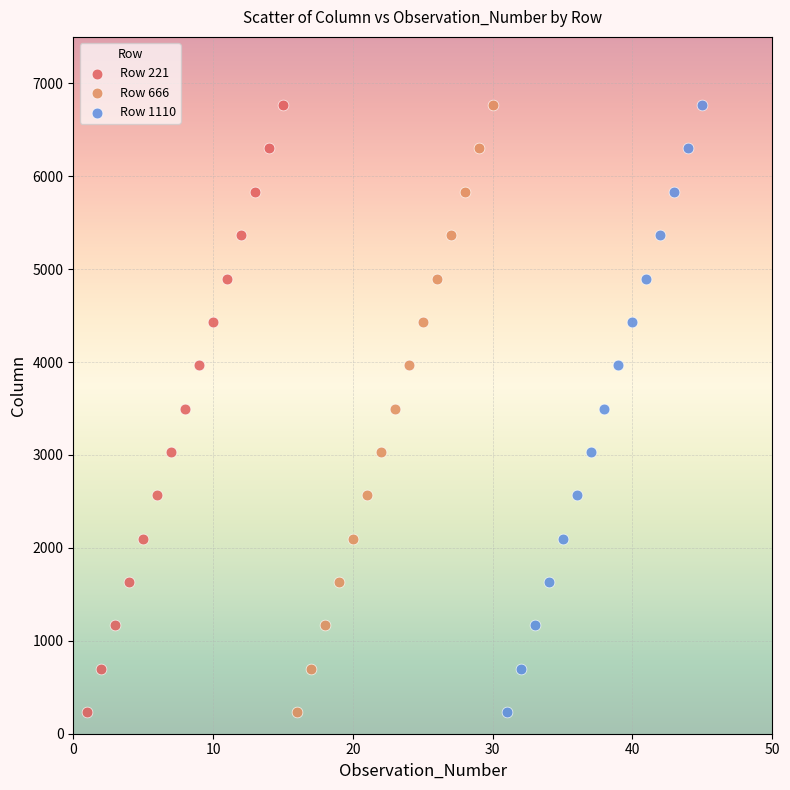

What are all the series names shown in the legend?

Row 221, Row 666, Row 1110